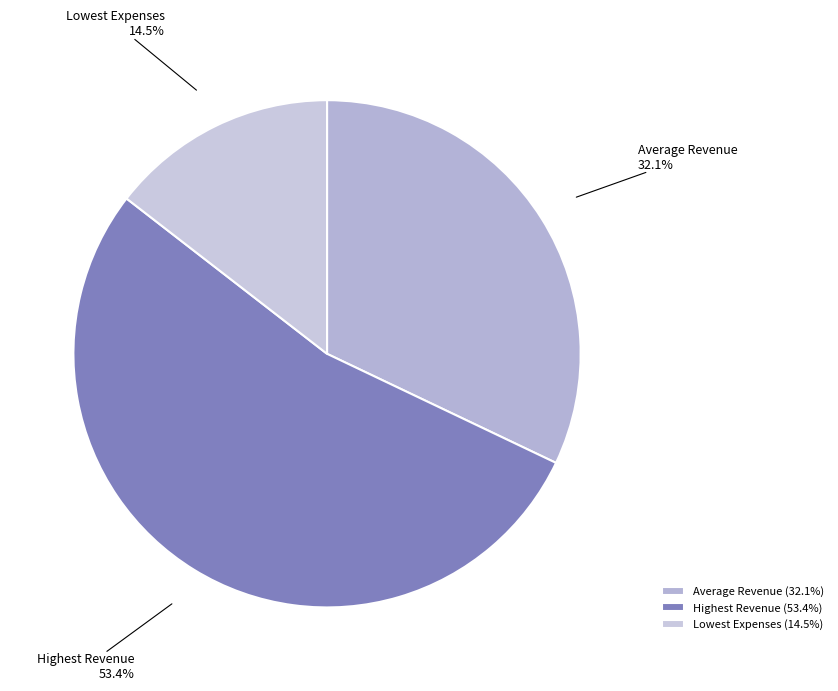

The Average Revenue slice represents 32% of the pie. True or false?

True